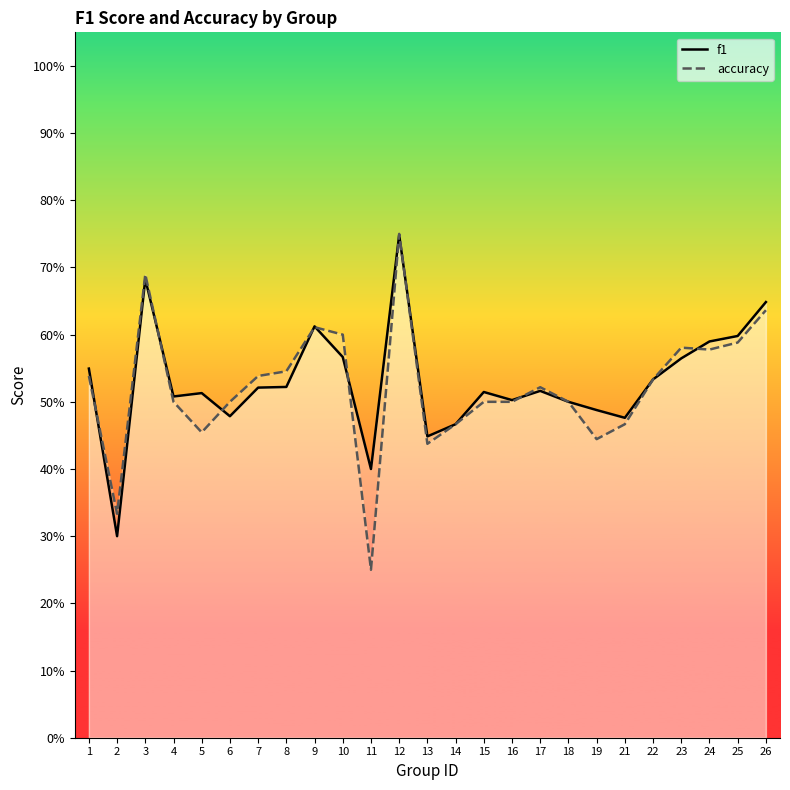

At which label is accuracy closest to 0?

11